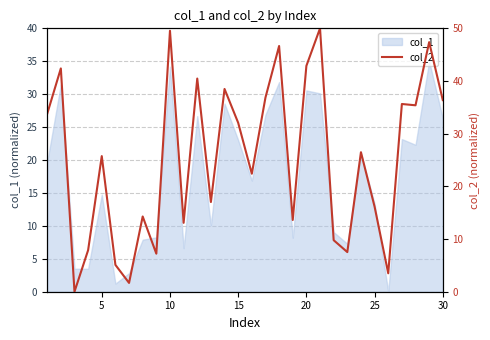

The value of col_1 at 15 is 23.0. True or false?

True